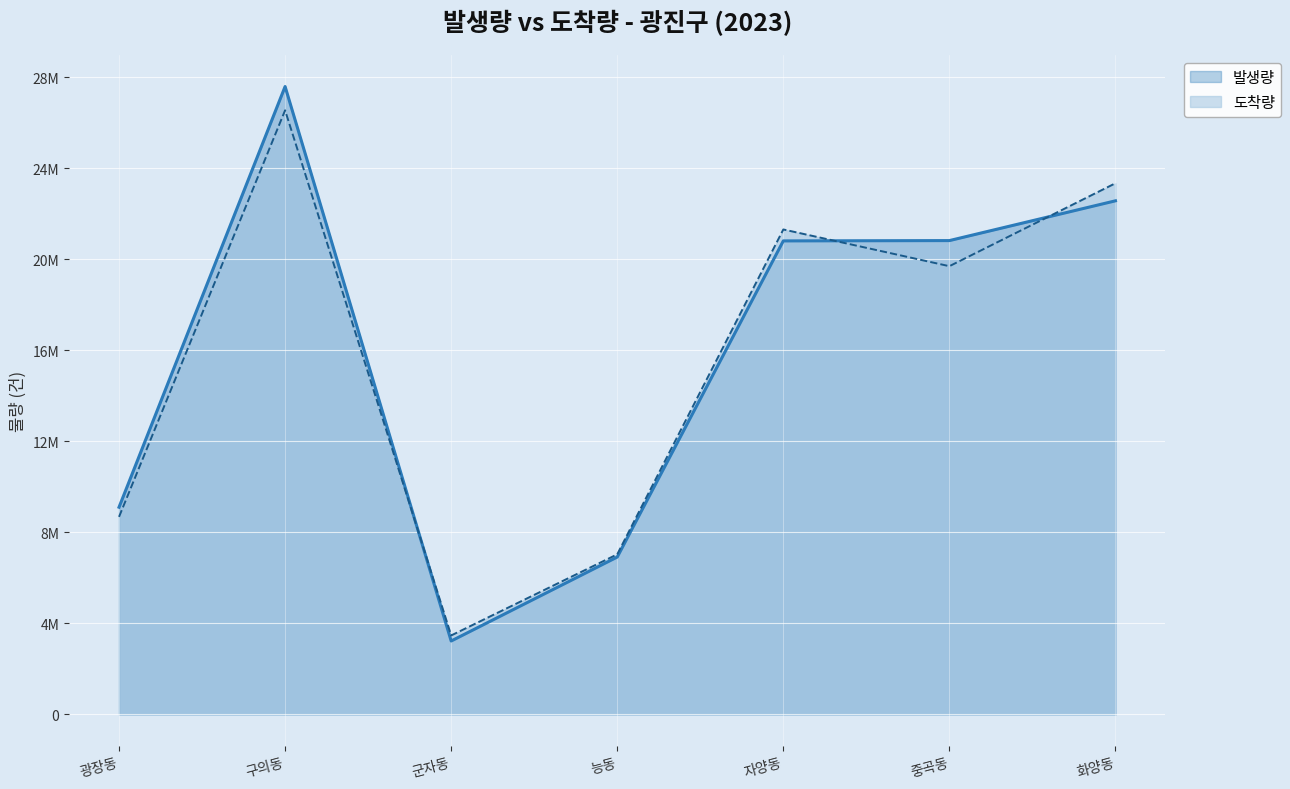

How many lines are shown in the chart?

2